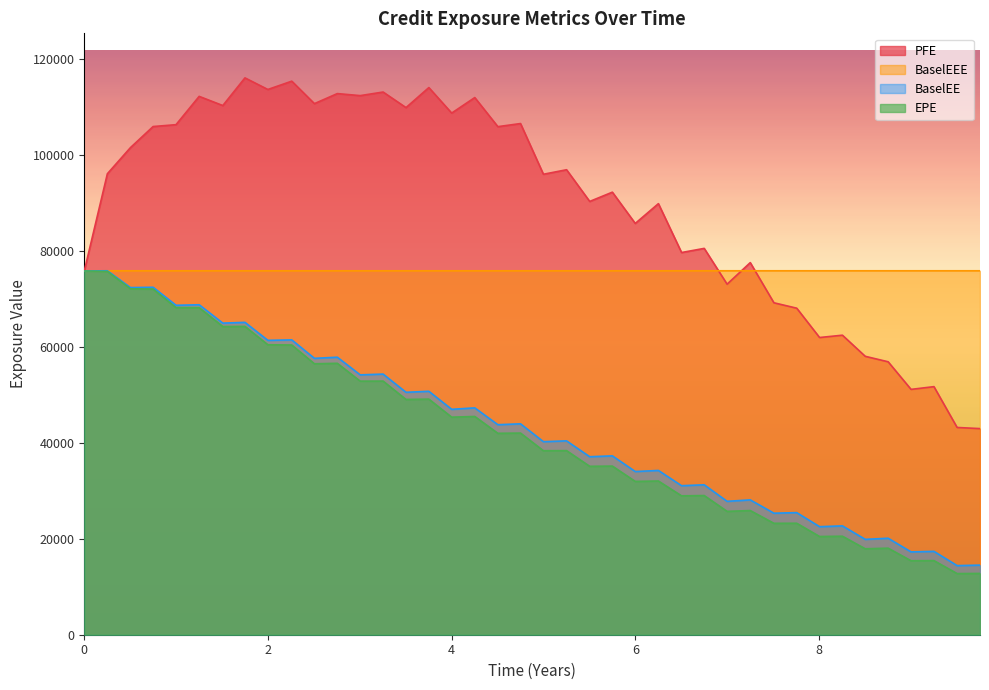

What position from the left is 0.251366?

2